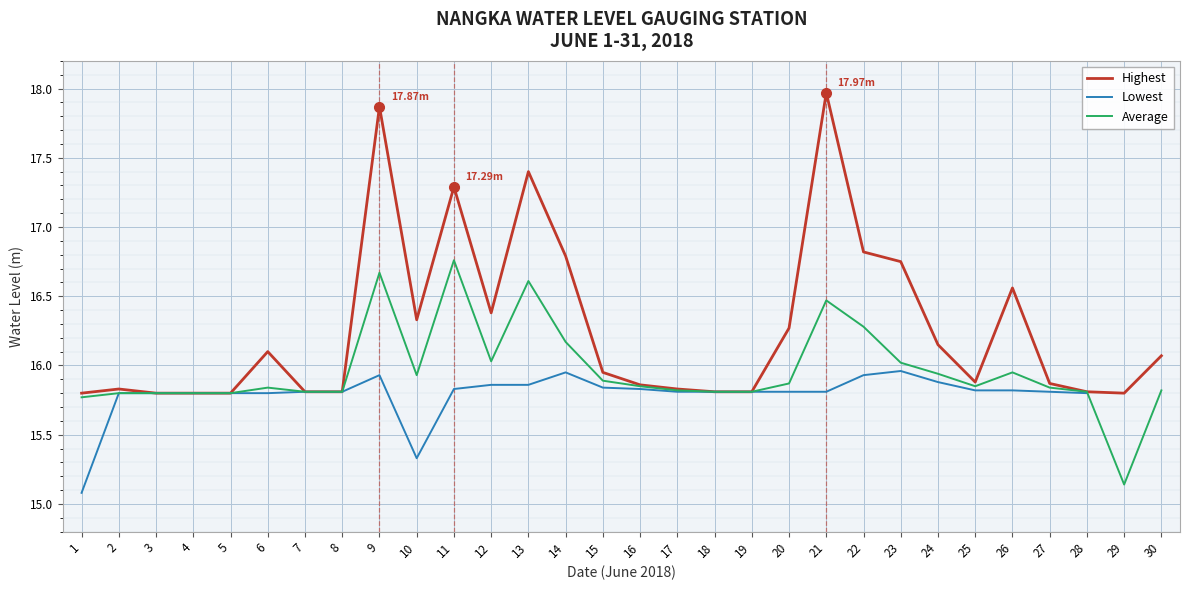

True or false: Average and Lowest cross at least once.

False